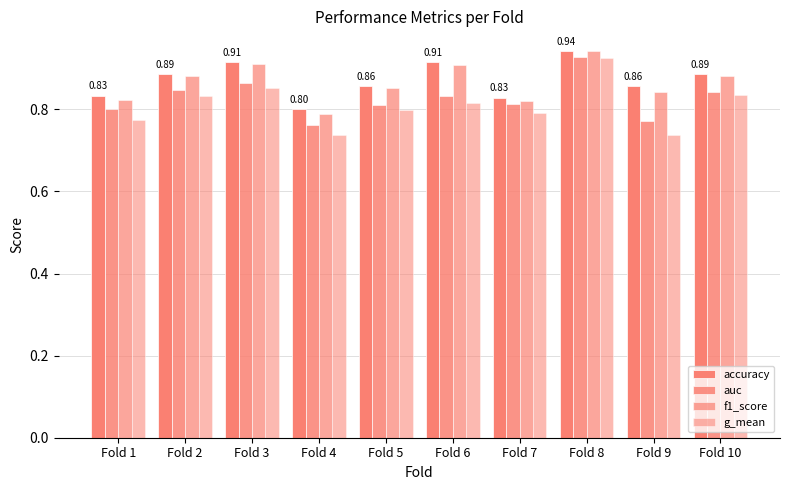

How many distinct data groups are displayed?

4